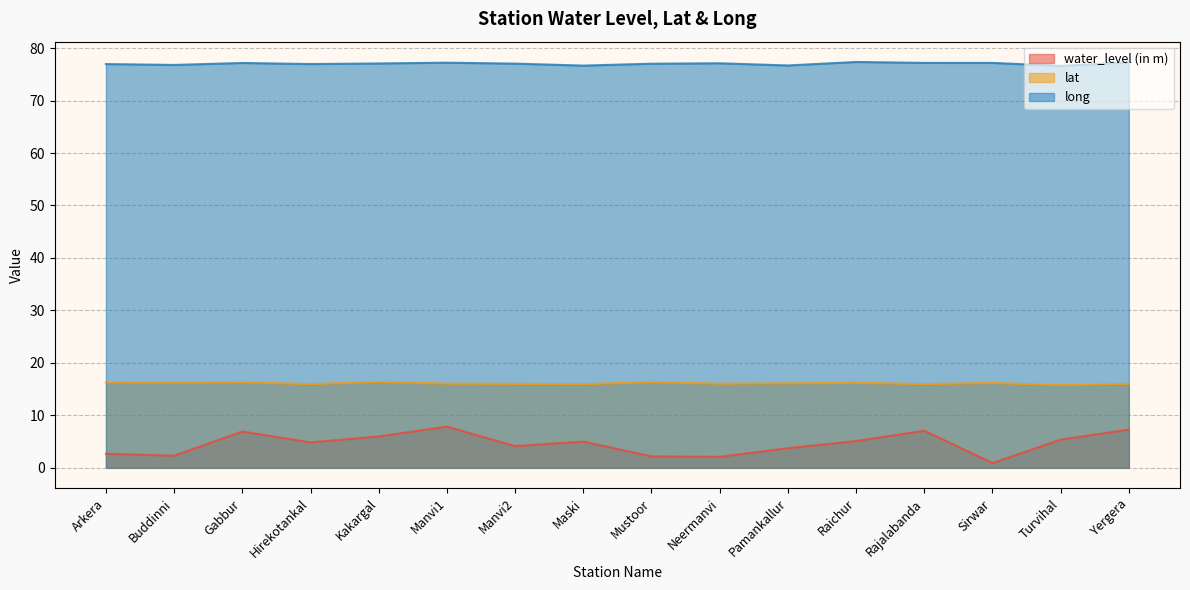

How many data points in lat are above 16?

11